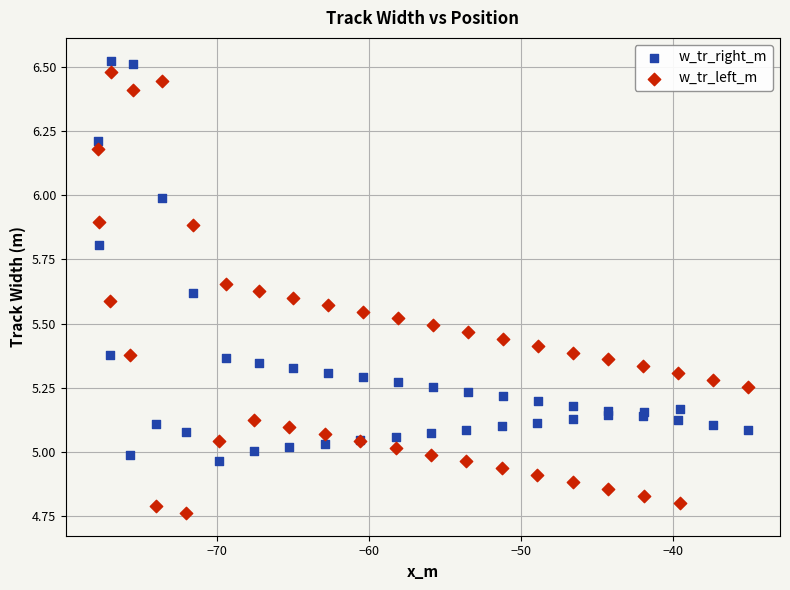

Which series has the widest spread of Y values?

w_tr_left_m